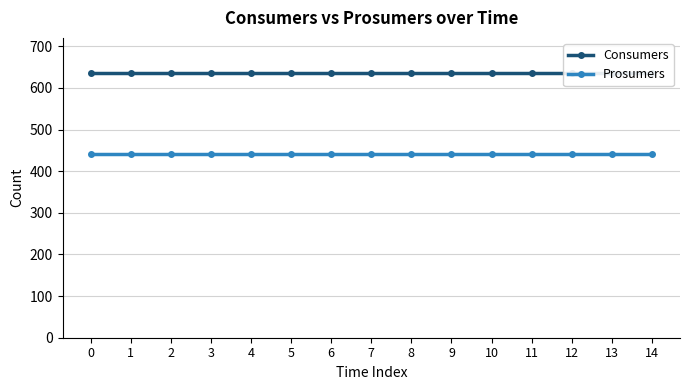

Rank the series by their average value, from lowest to highest.

Prosumers, Consumers